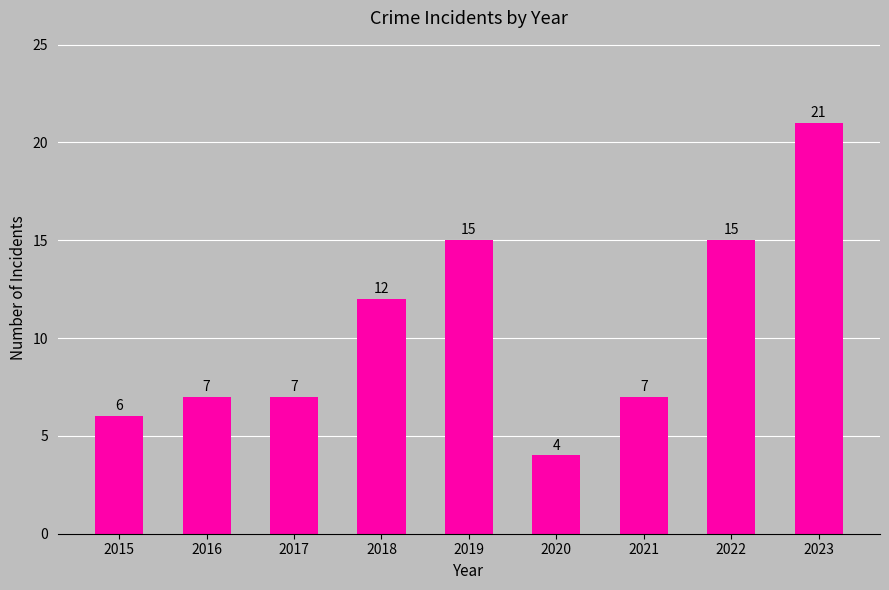

Approximately how many times larger is the value at 2021 compared to 2022?

0.5